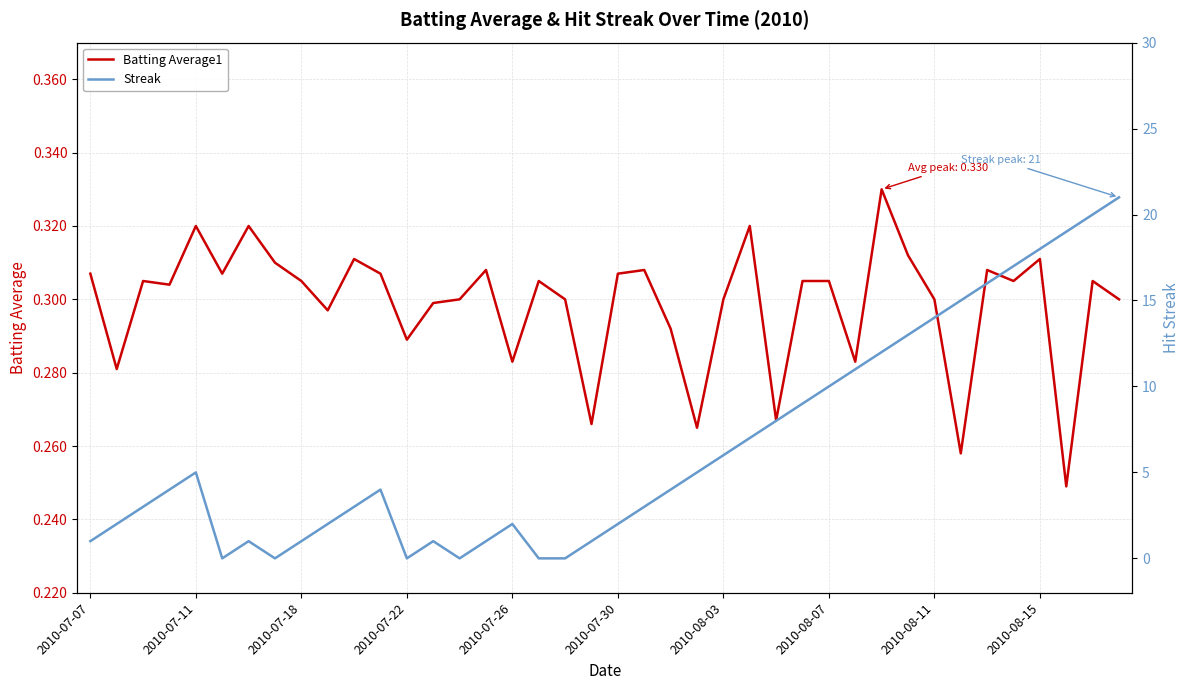

The Batting Average1 series shows 0.2 at 2010-07-11. True or false?

False